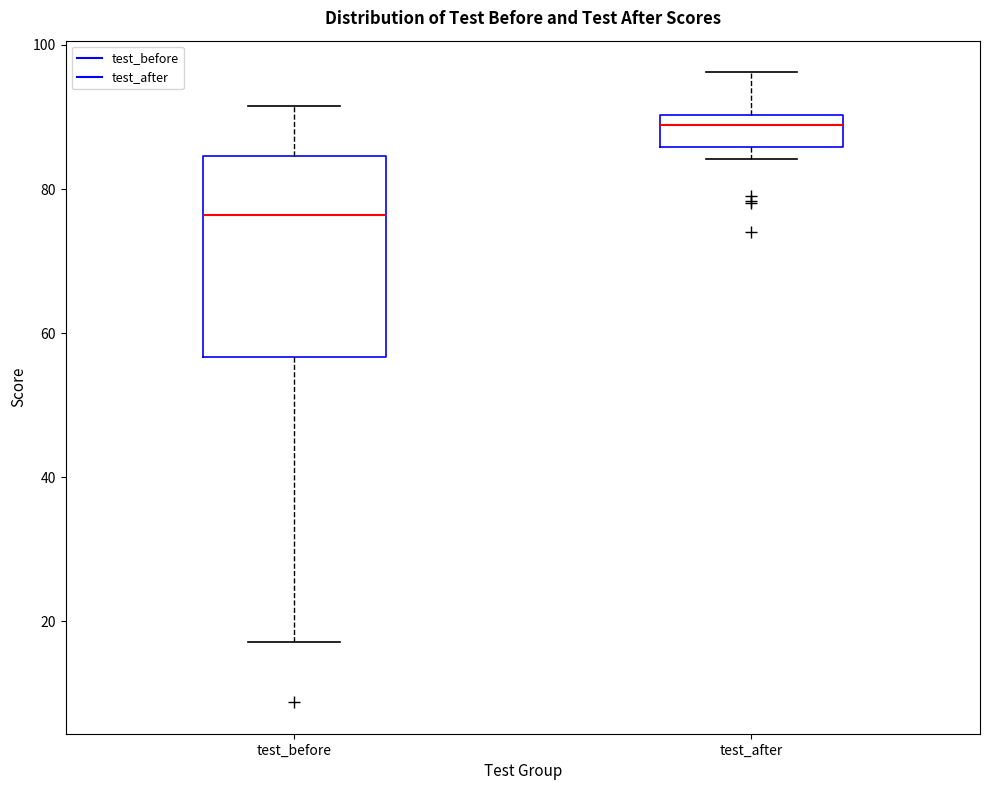

Reading left to right, read every box against the y-axis: the position of its median line, the range the box covers, and the ends of its whiskers. The values are not printed on the chart, so give them approximately, as read against the axis.

test_before: median 76, box 56 to 84, whiskers 18 to 92
test_after: median 88, box 86 to 90, whiskers 84 to 96